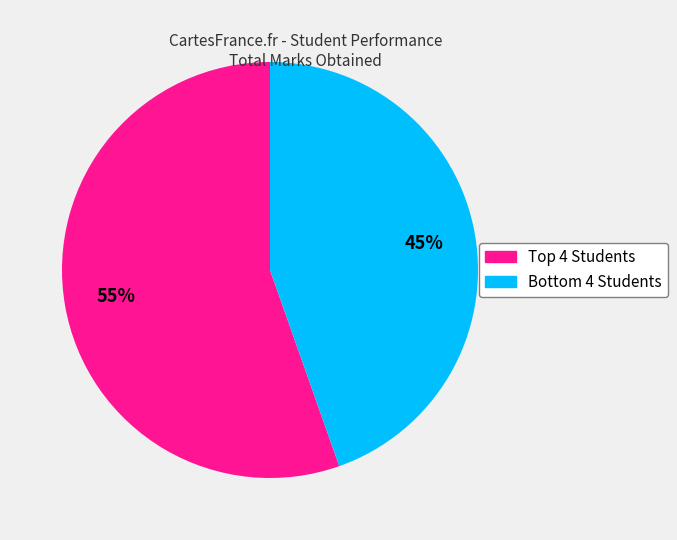

Is there a majority slice in this chart?

Yes